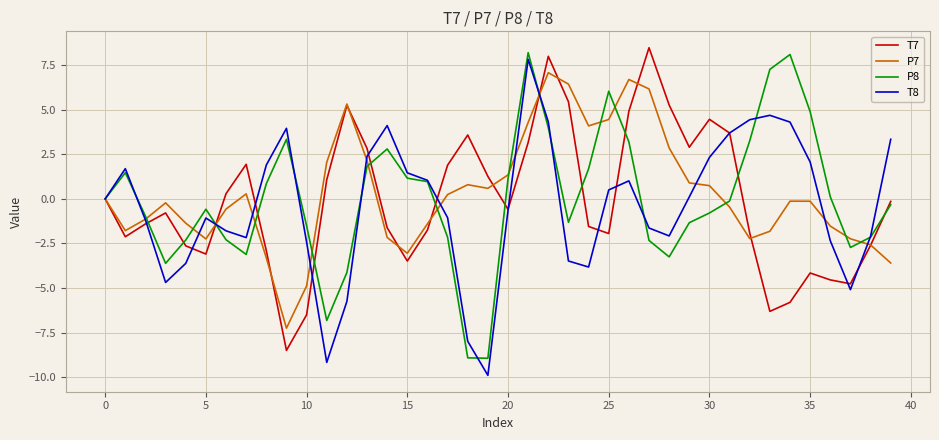

What is the greatest value displayed?

8.5